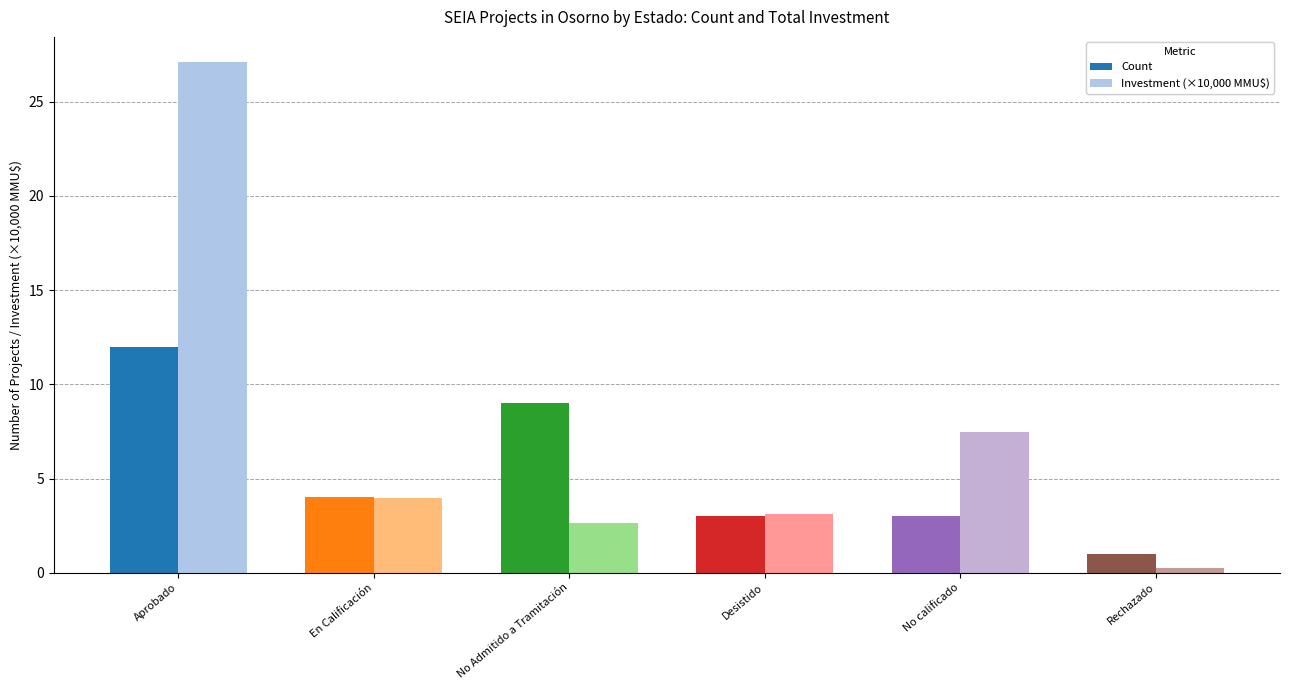

At how many categories does at least one series exceed 15?

1